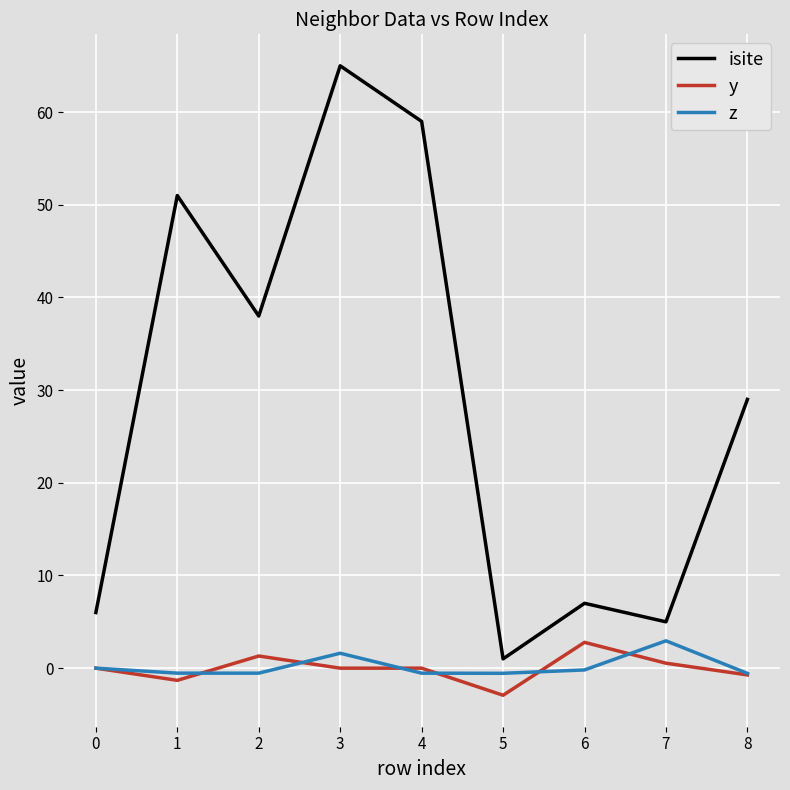

What is the sum of all z values?

1.6